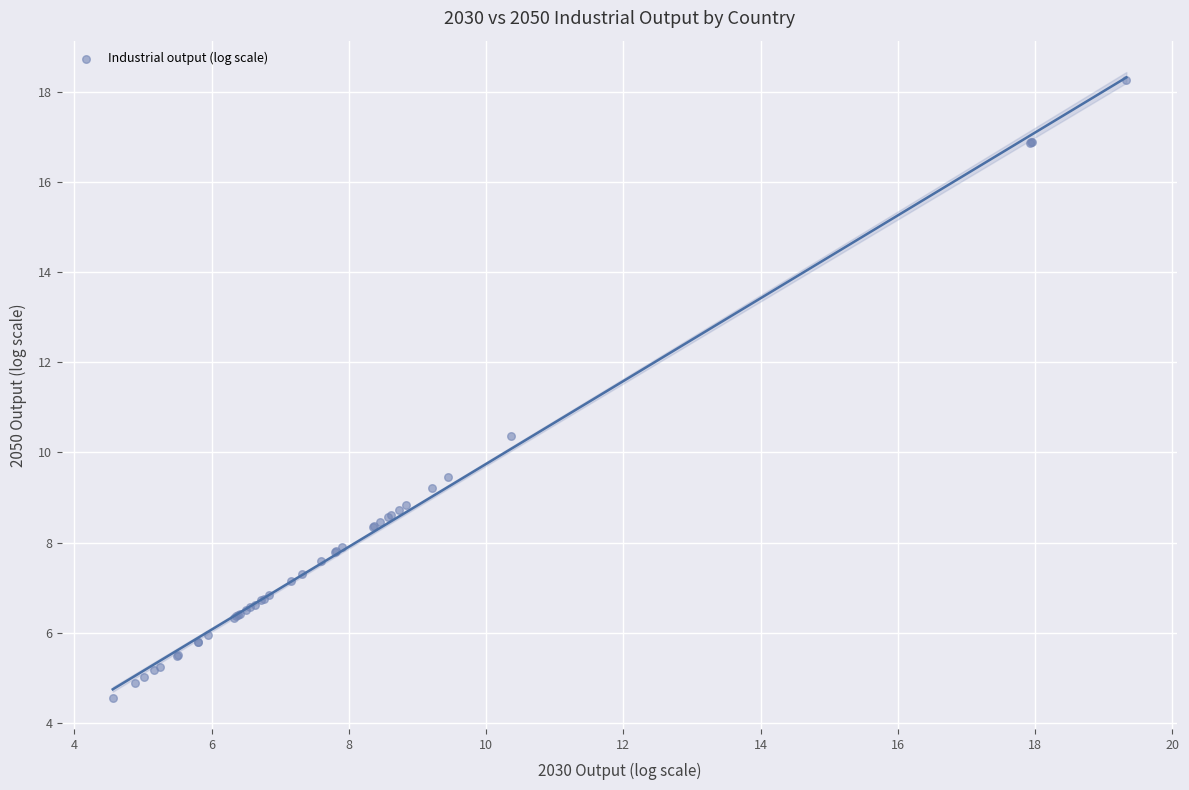

What Y value in the scatter plot is closest to 11?

10.4